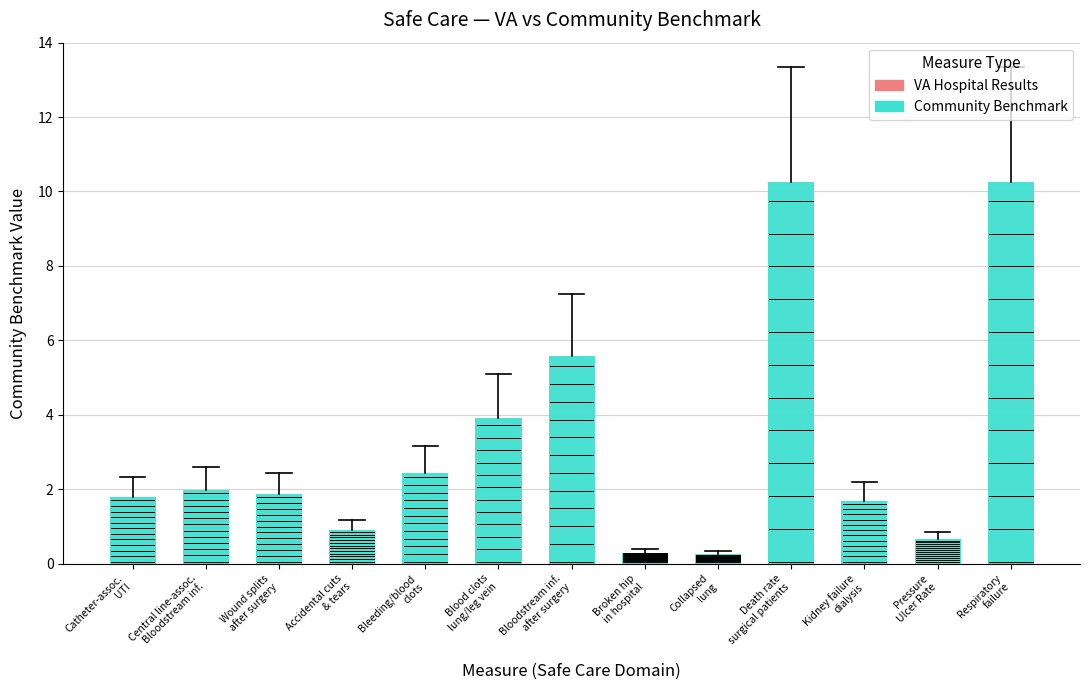

What is the label of the 1st bar from the left?

Catheter-assoc.
UTI